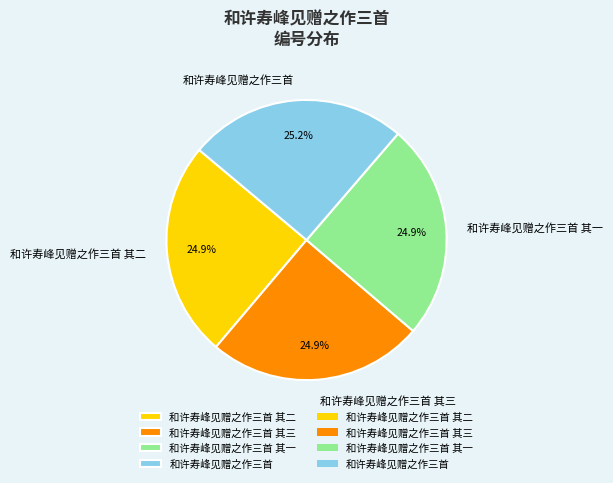

Do 和许寿峰见赠之作三首 and 和许寿峰见赠之作三首 其二 together represent more than half of the pie?

Yes